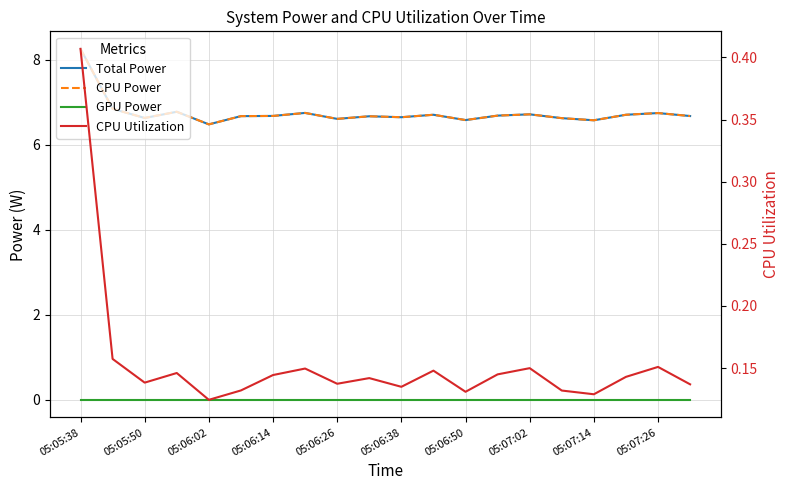

The value of CPU Utilization at 05:07:14 is 0.1. True or false?

False